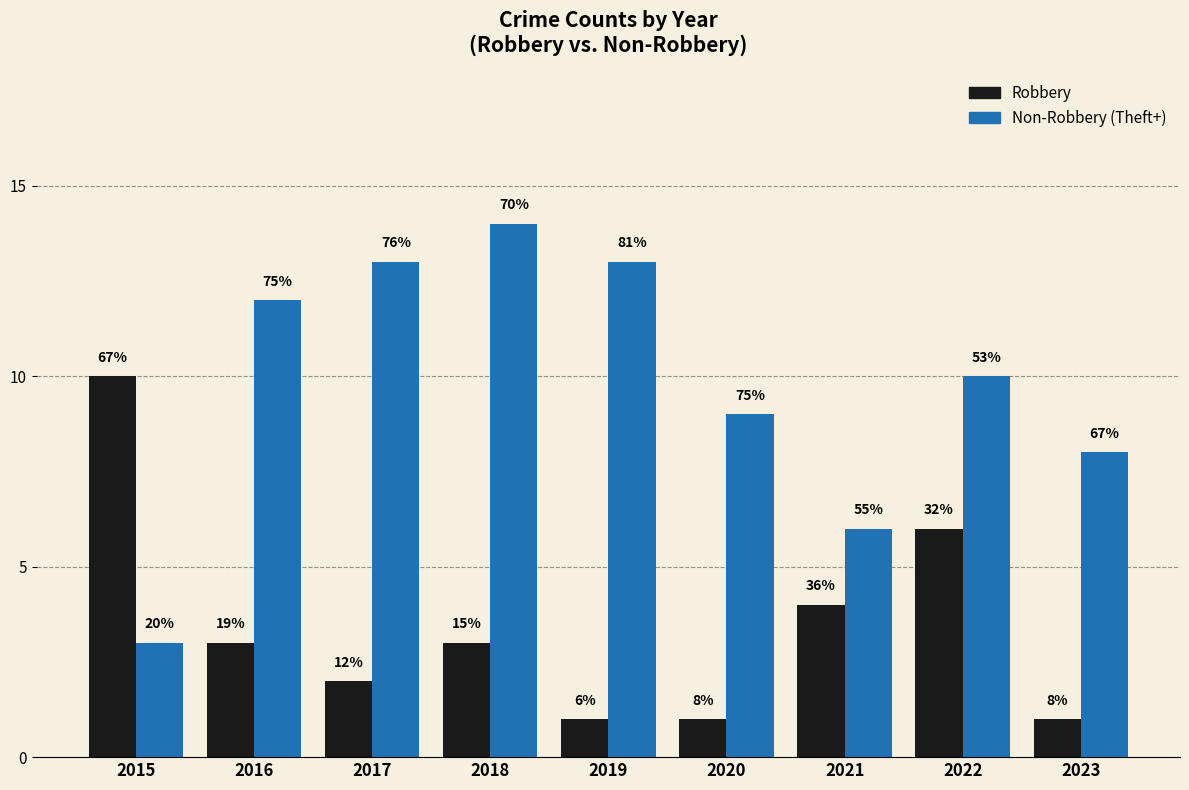

The Robbery series shows 10 at 2015. True or false?

True